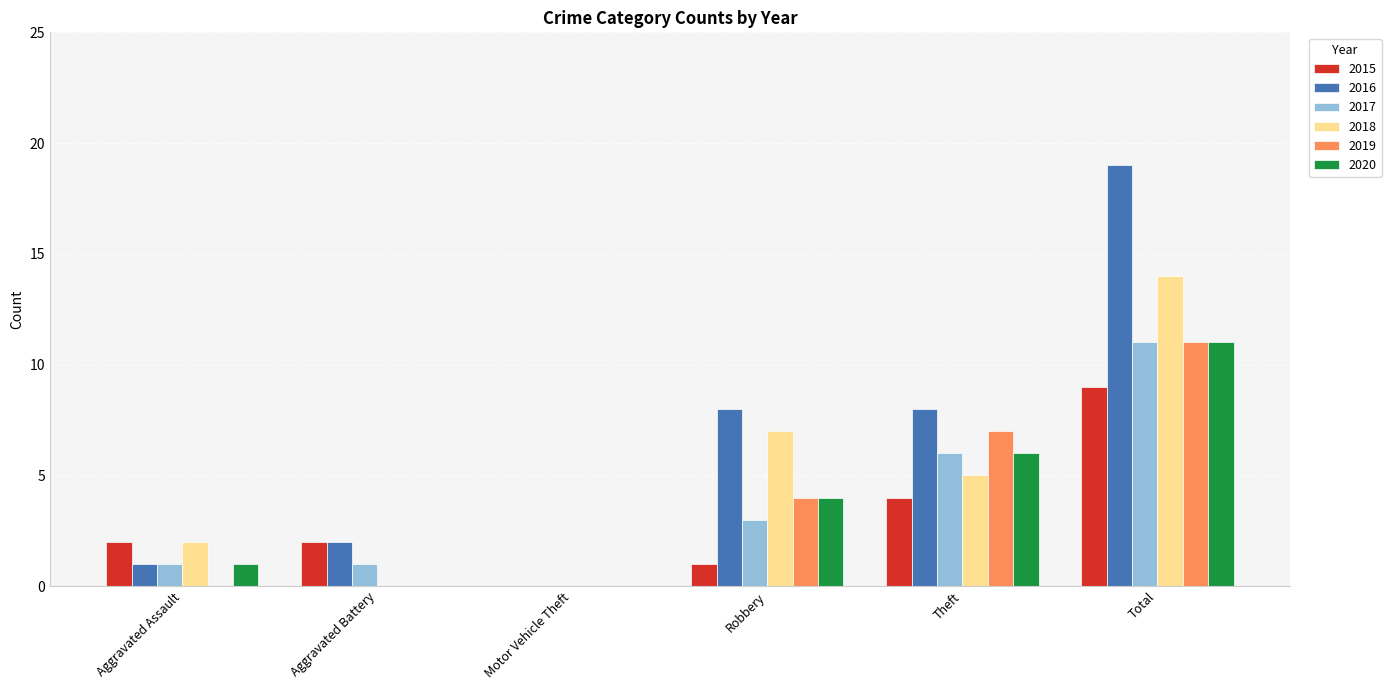

What is the sum of the 2016 values at Aggravated Battery and Total?

21